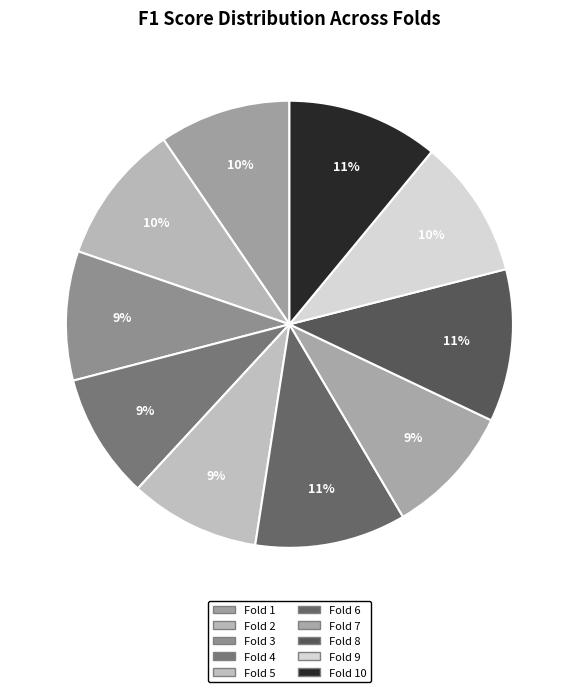

Is there any slice that represents more than half of the pie?

No